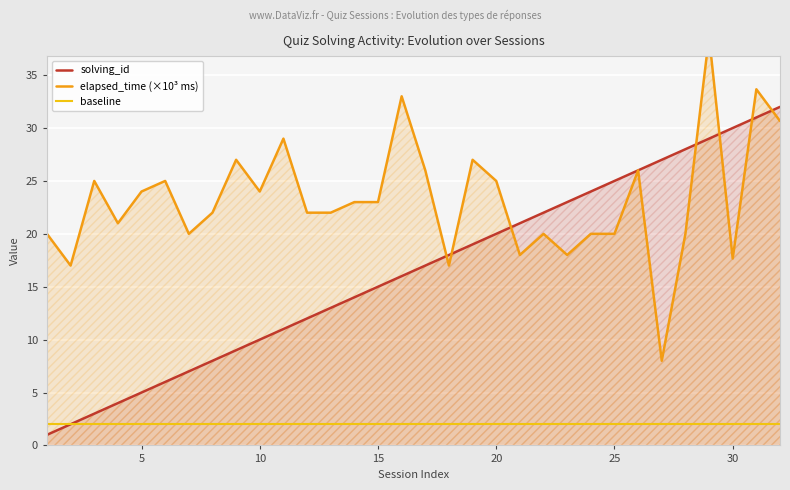

What is the minimum value shown in the chart?

1.0